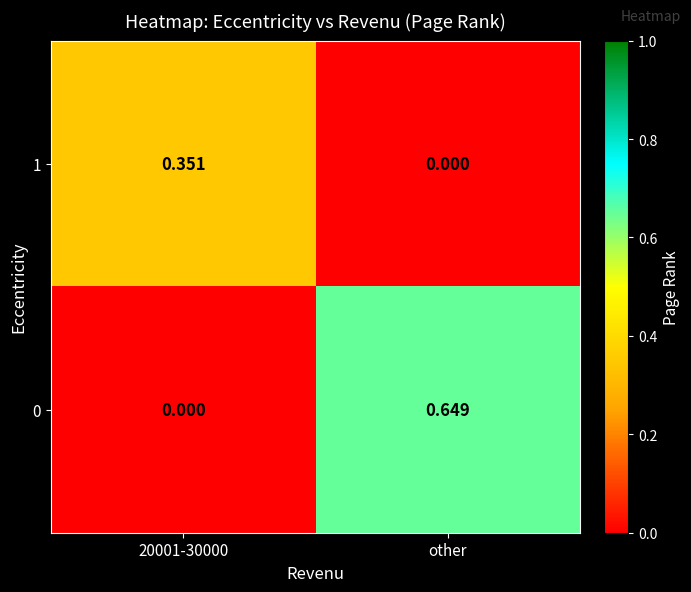

At other, list the series in order from largest to smallest.

0, 1